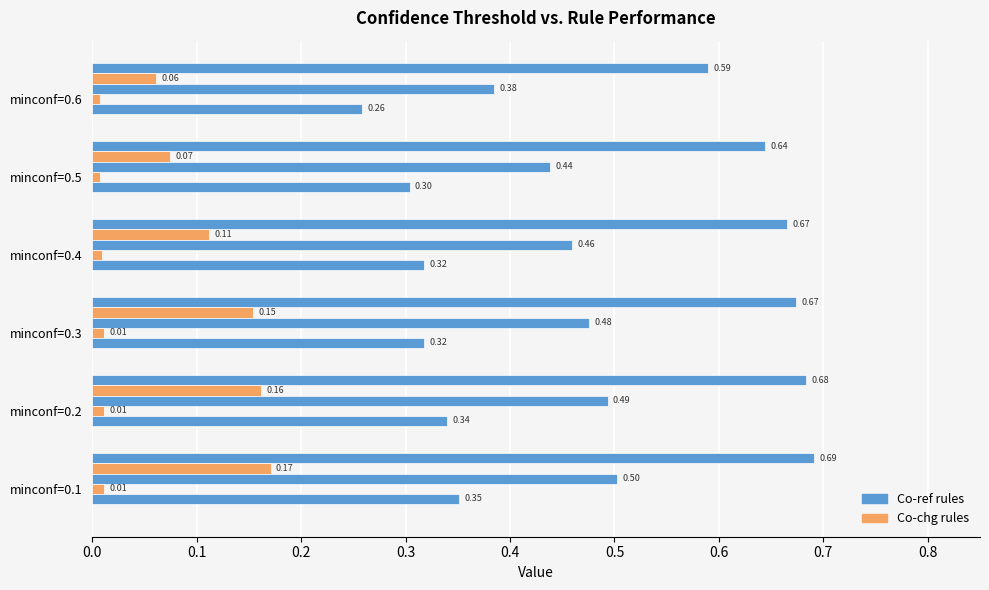

How many categories are shown in the chart?

6